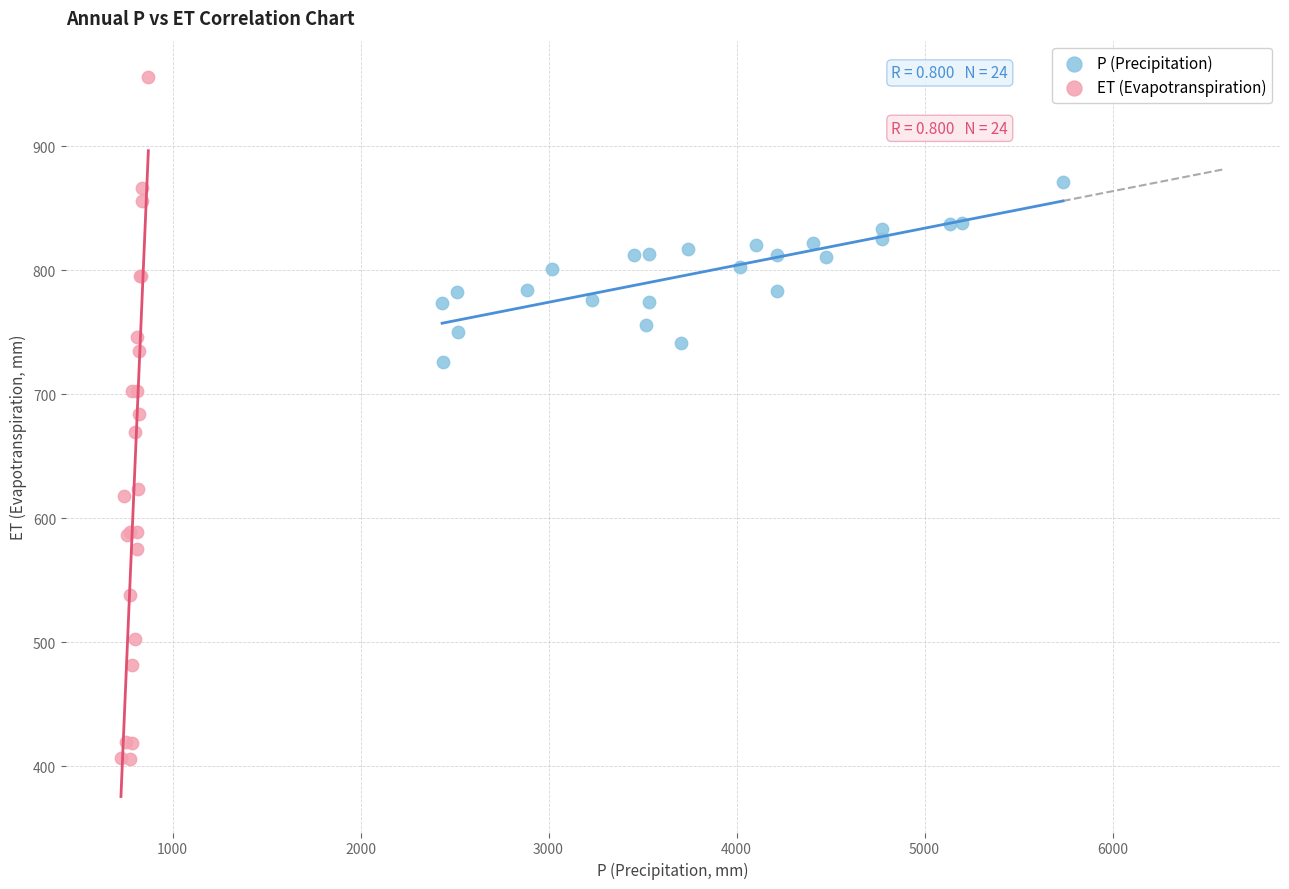

Which series reaches the maximum Y coordinate?

ET (Evapotranspiration)